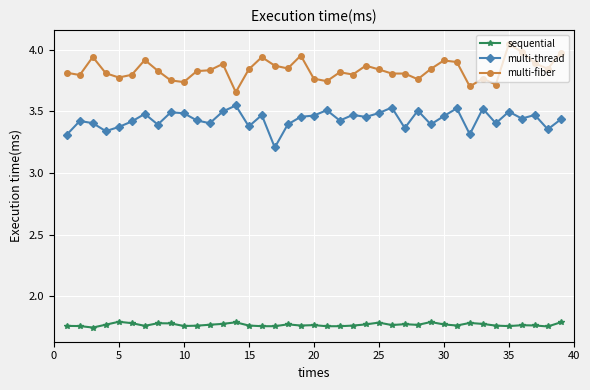

True or false: sequential has more than 1 interior local peaks.

True